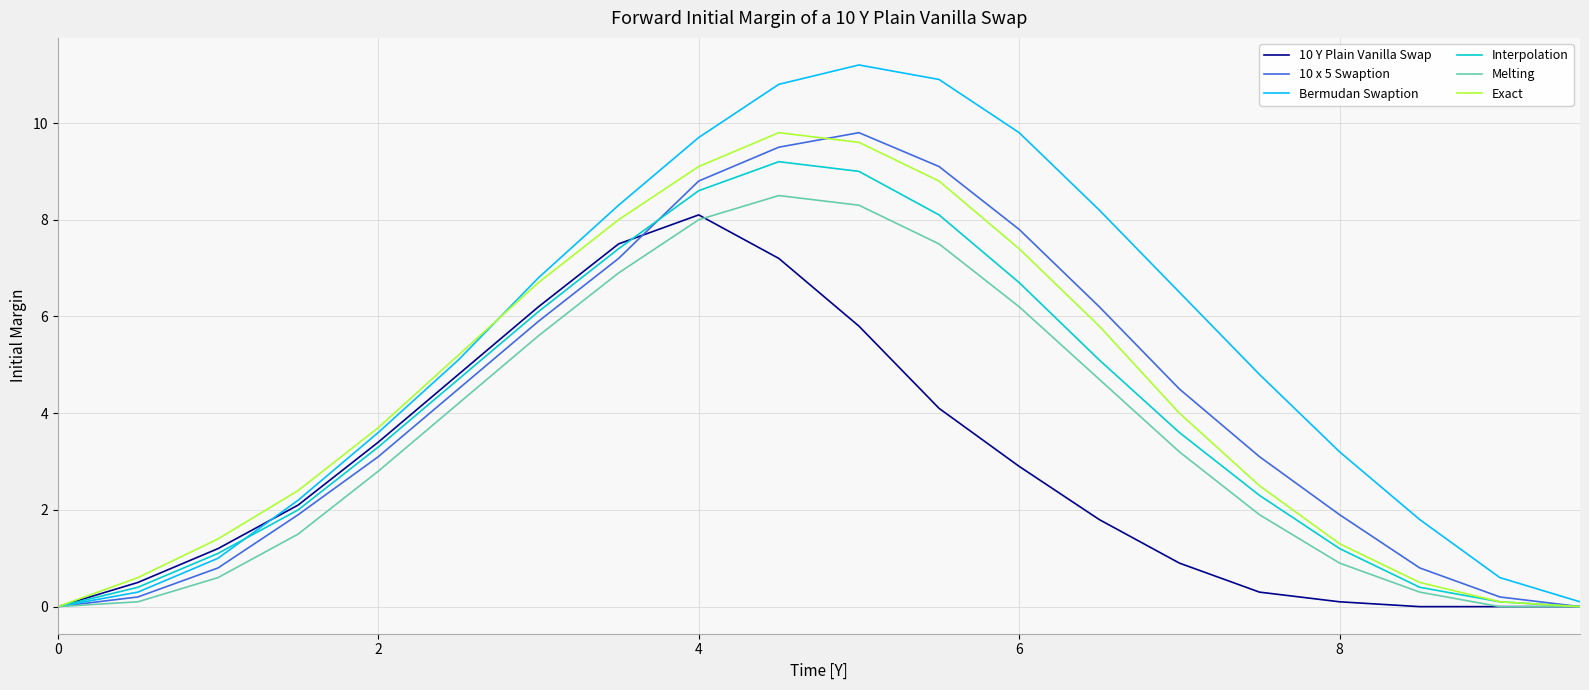

Which series has the largest total across all categories?

Bermudan Swaption